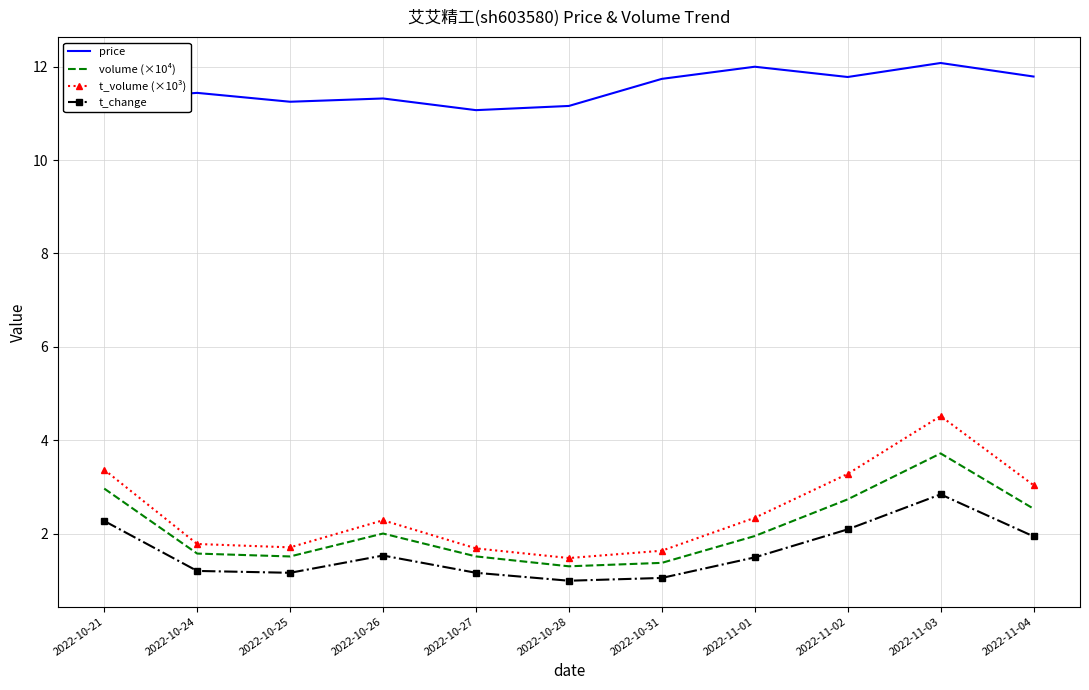

At which label does volume (×10⁴) reach its peak?

2022-11-03